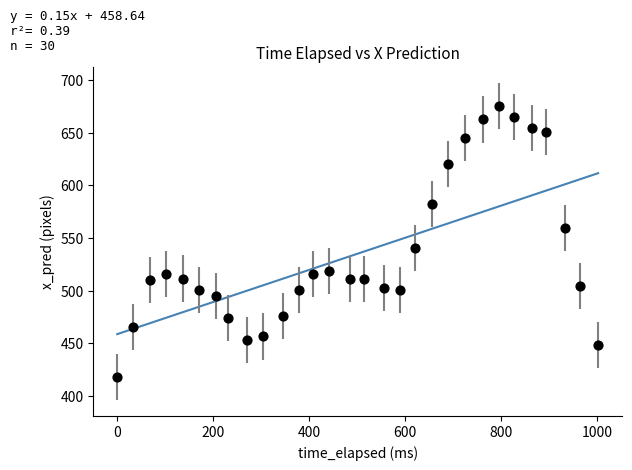

What is the range of X values (max minus min)?

1002.9